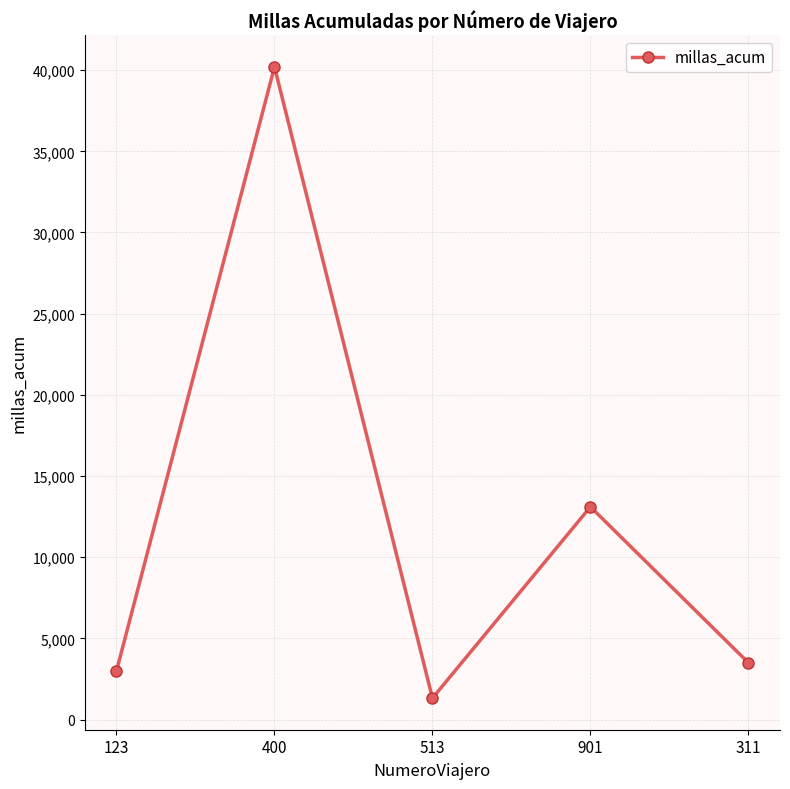

What is the label of the 3rd point from the left?

513